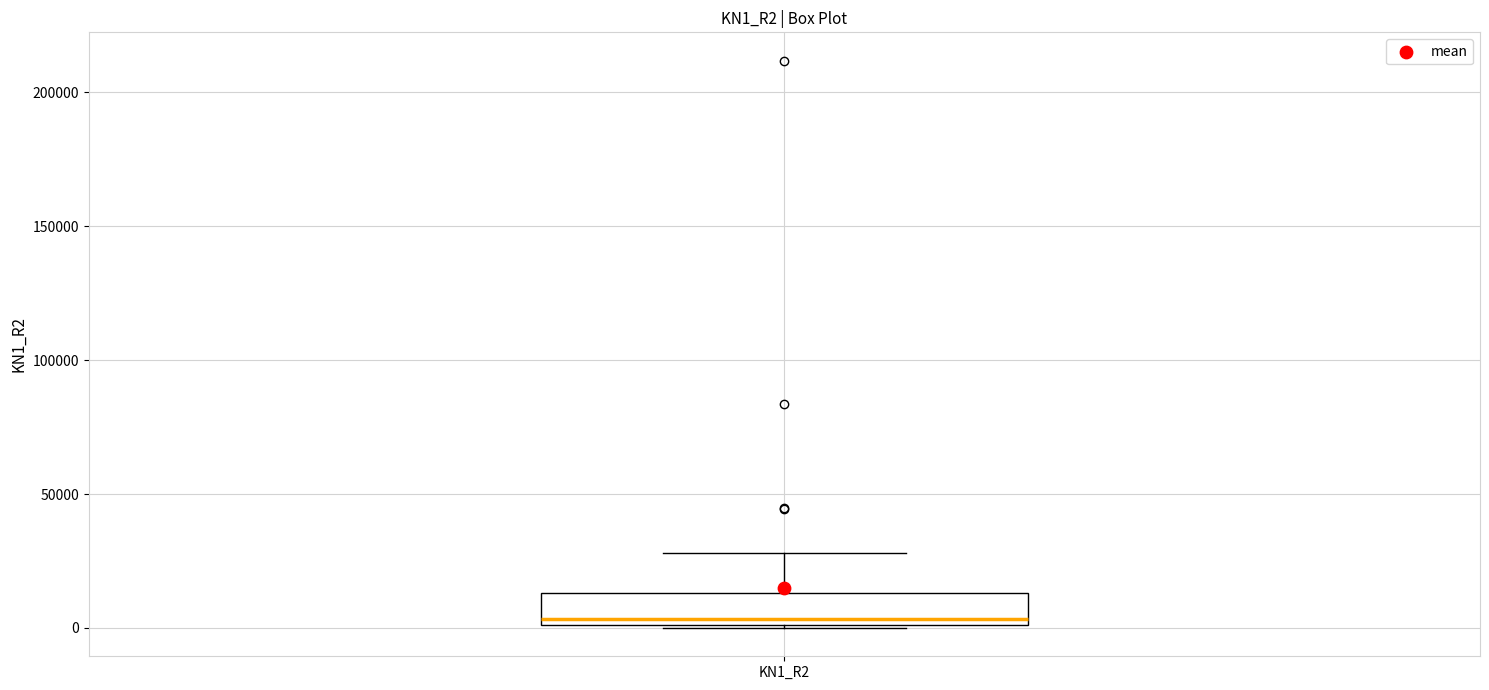

Where does the upper whisker of the box for KN1_R2 end on the y-axis? The values are not printed on the chart, so give them approximately, as read against the axis.

30000